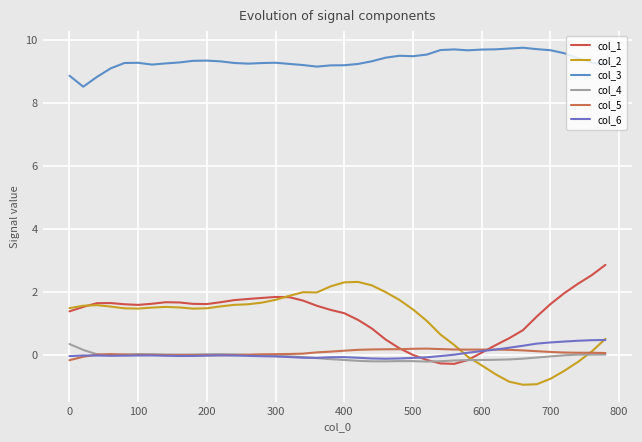

How many lines are shown in the chart?

6